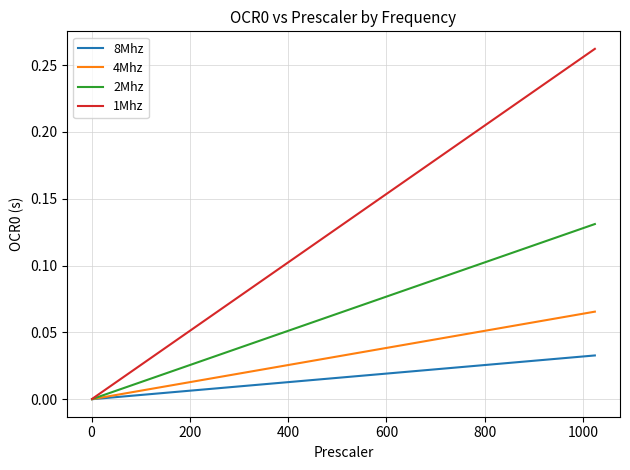

Which series has the largest total across all categories?

1Mhz